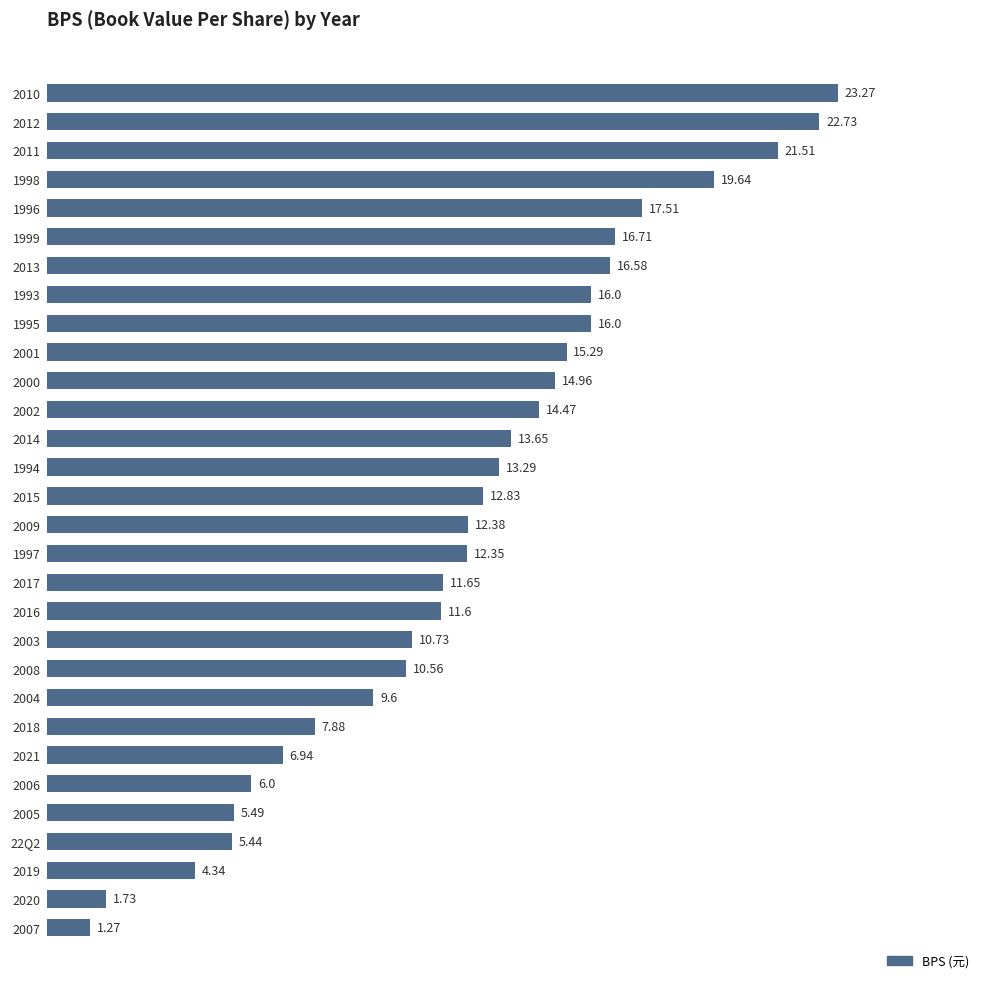

What is the difference between the second highest and minimum values?

21.5